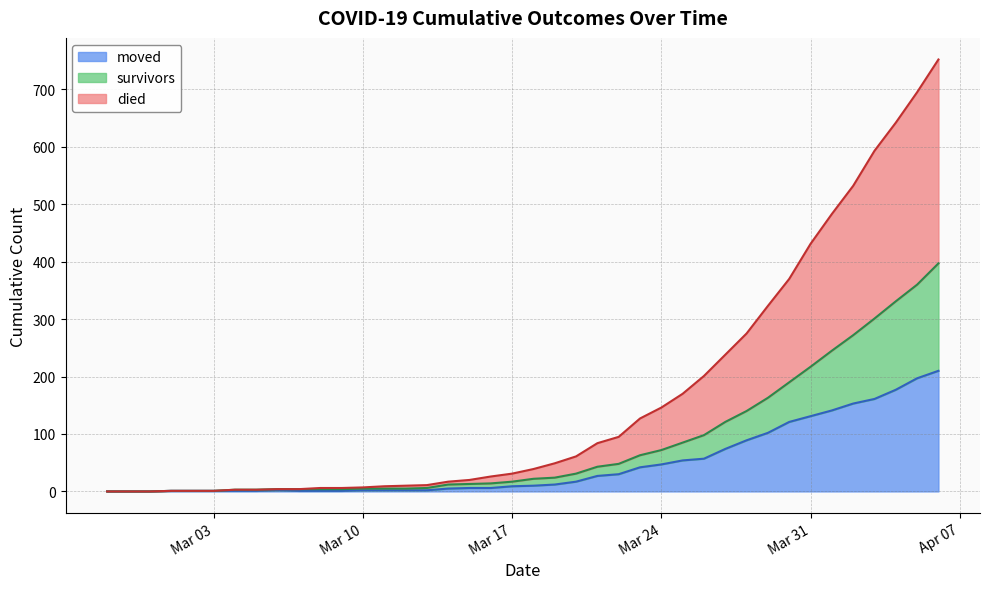

At how many categories does at least one series exceed 510?

5